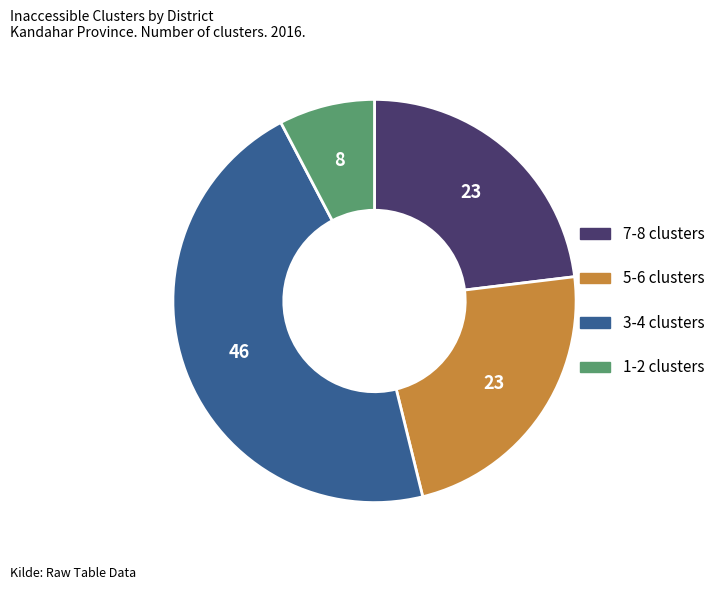

How many segments does this pie chart have?

4